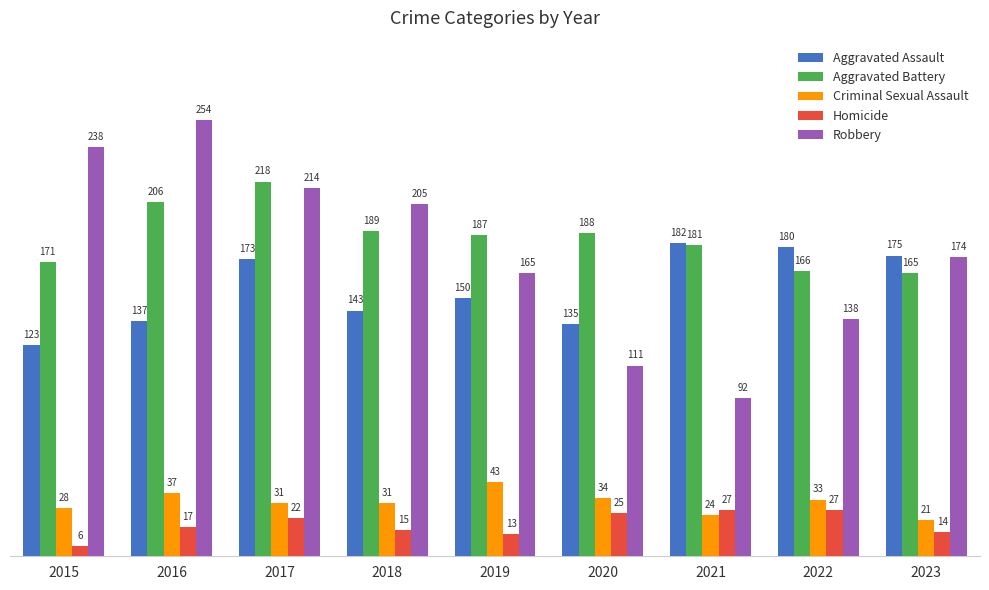

What is the lowest value of the Criminal Sexual Assault series?

21